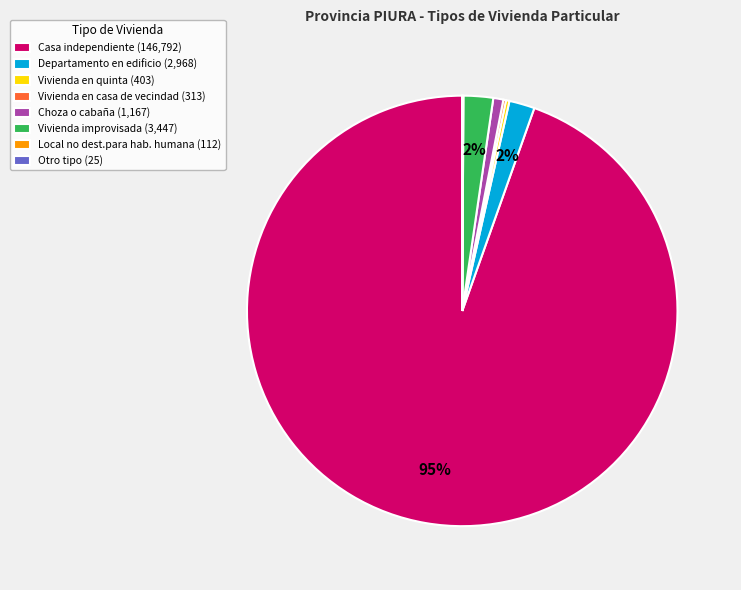

Is the sum of Departamento en edificio (2,968) and Vivienda improvisada (3,447) greater than half?

No